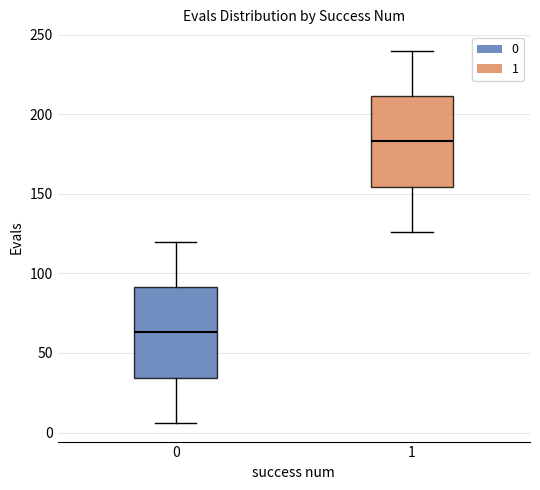

Which box has the highest median line?

1